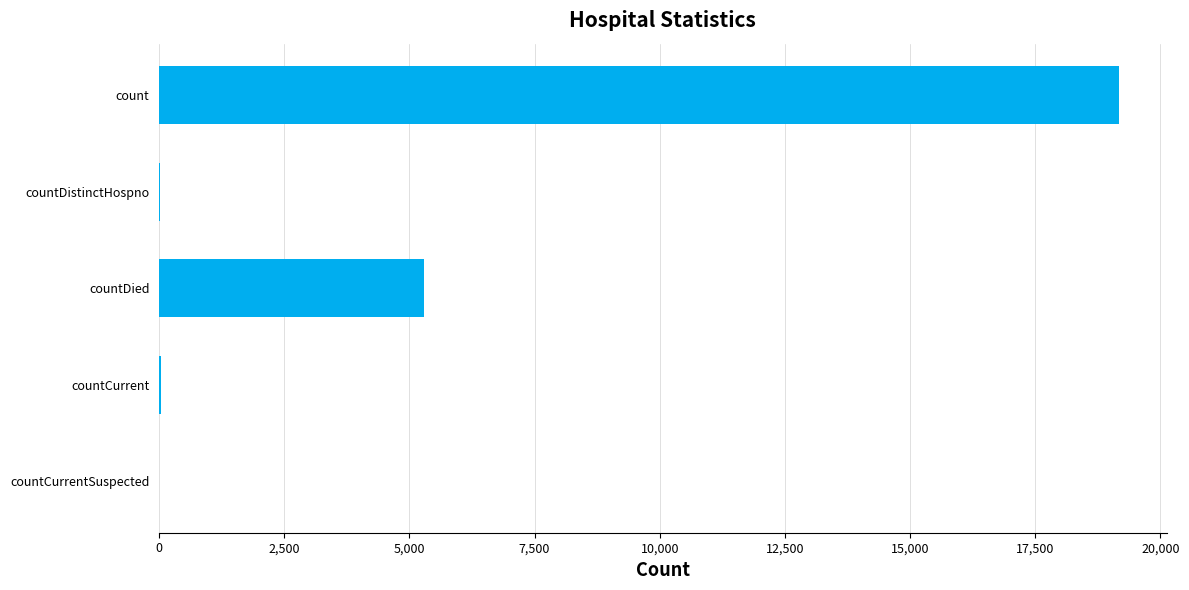

Which has a higher value, countCurrentSuspected or countDied?

countDied